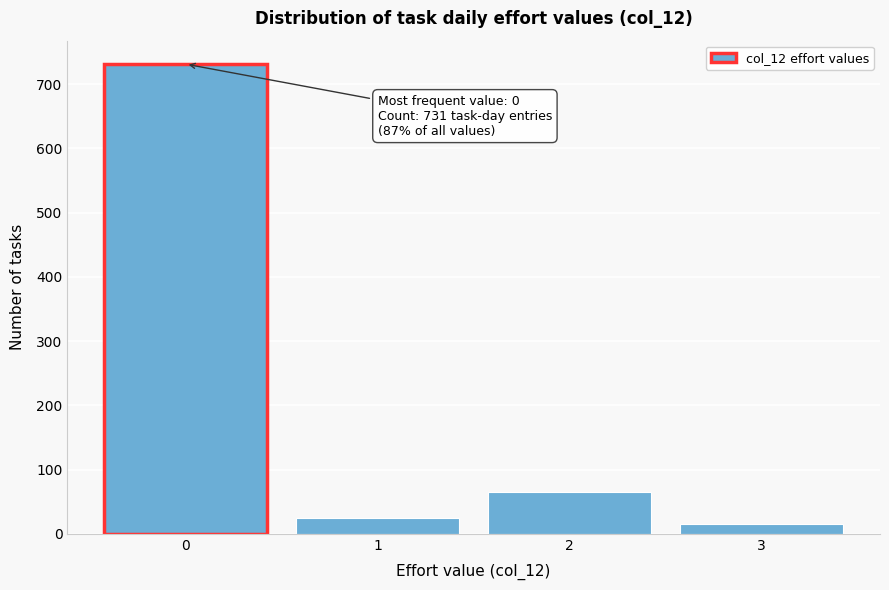

Which range on the x-axis has the tallest bar?

-0.5 to 0.5